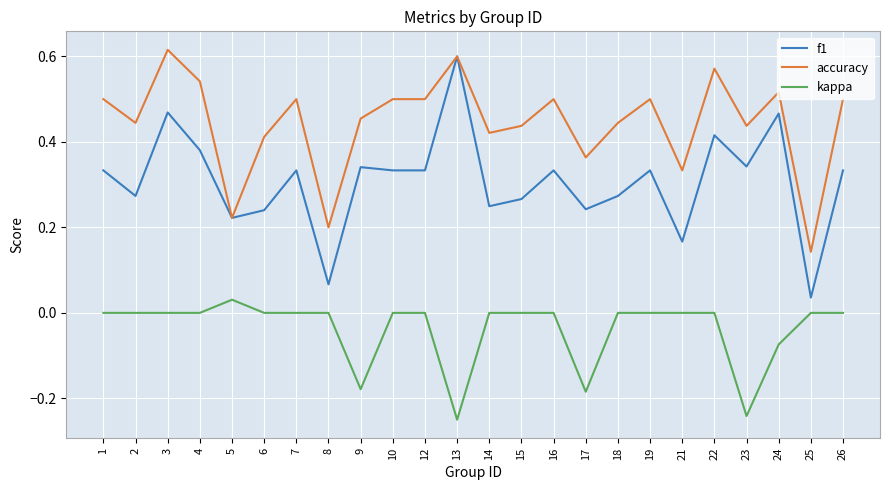

At which label is accuracy closest to 0?

25